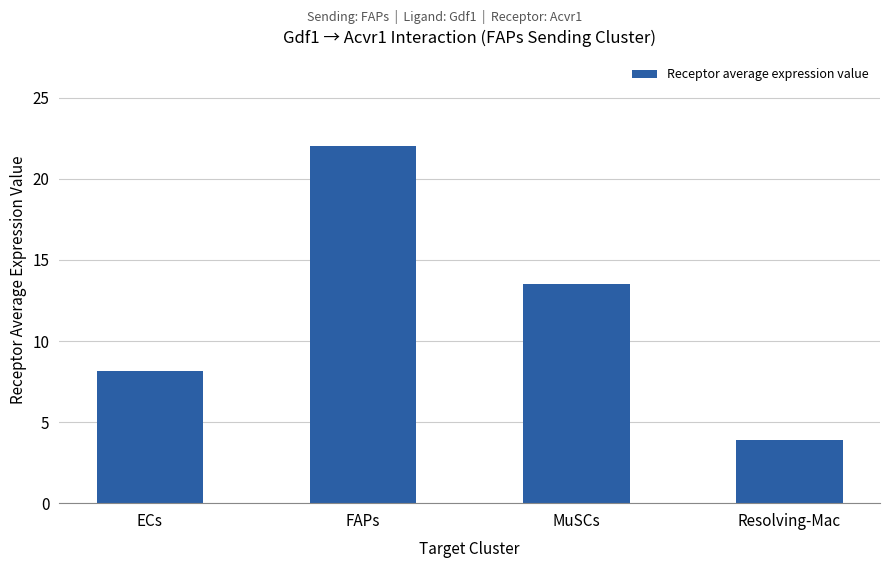

What is the difference between the values at Resolving-Mac and ECs?

4.3